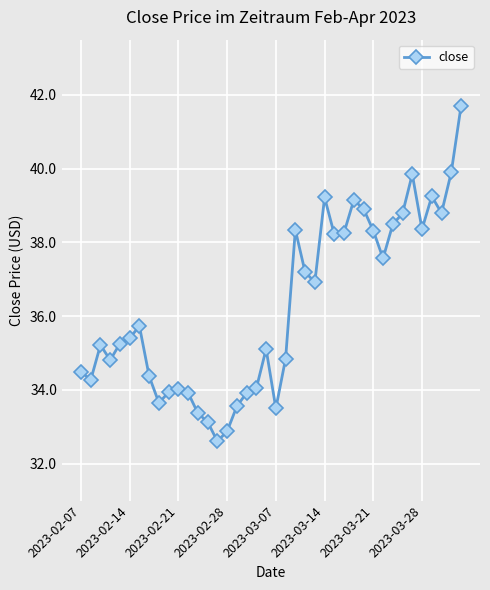

How many lines are shown in the chart?

1